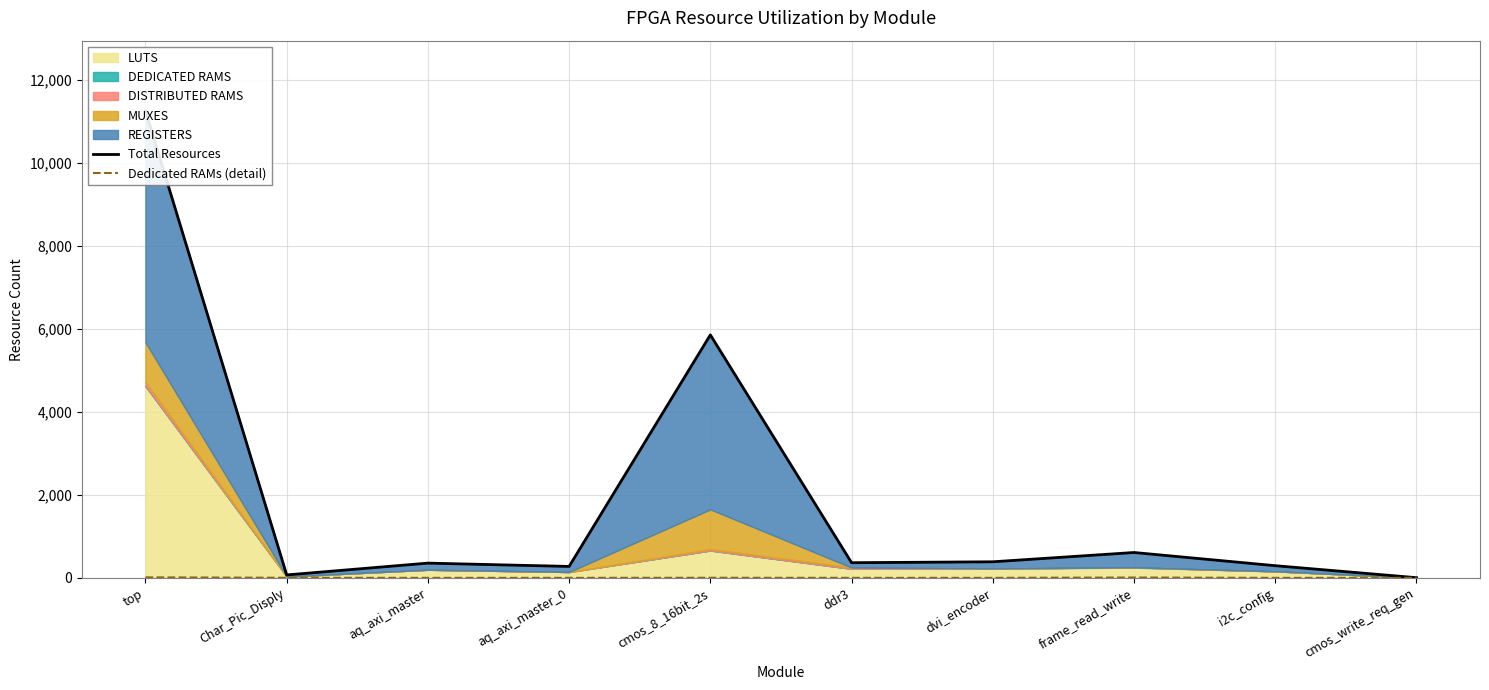

What is the label of the 4th point from the right?

dvi_encoder